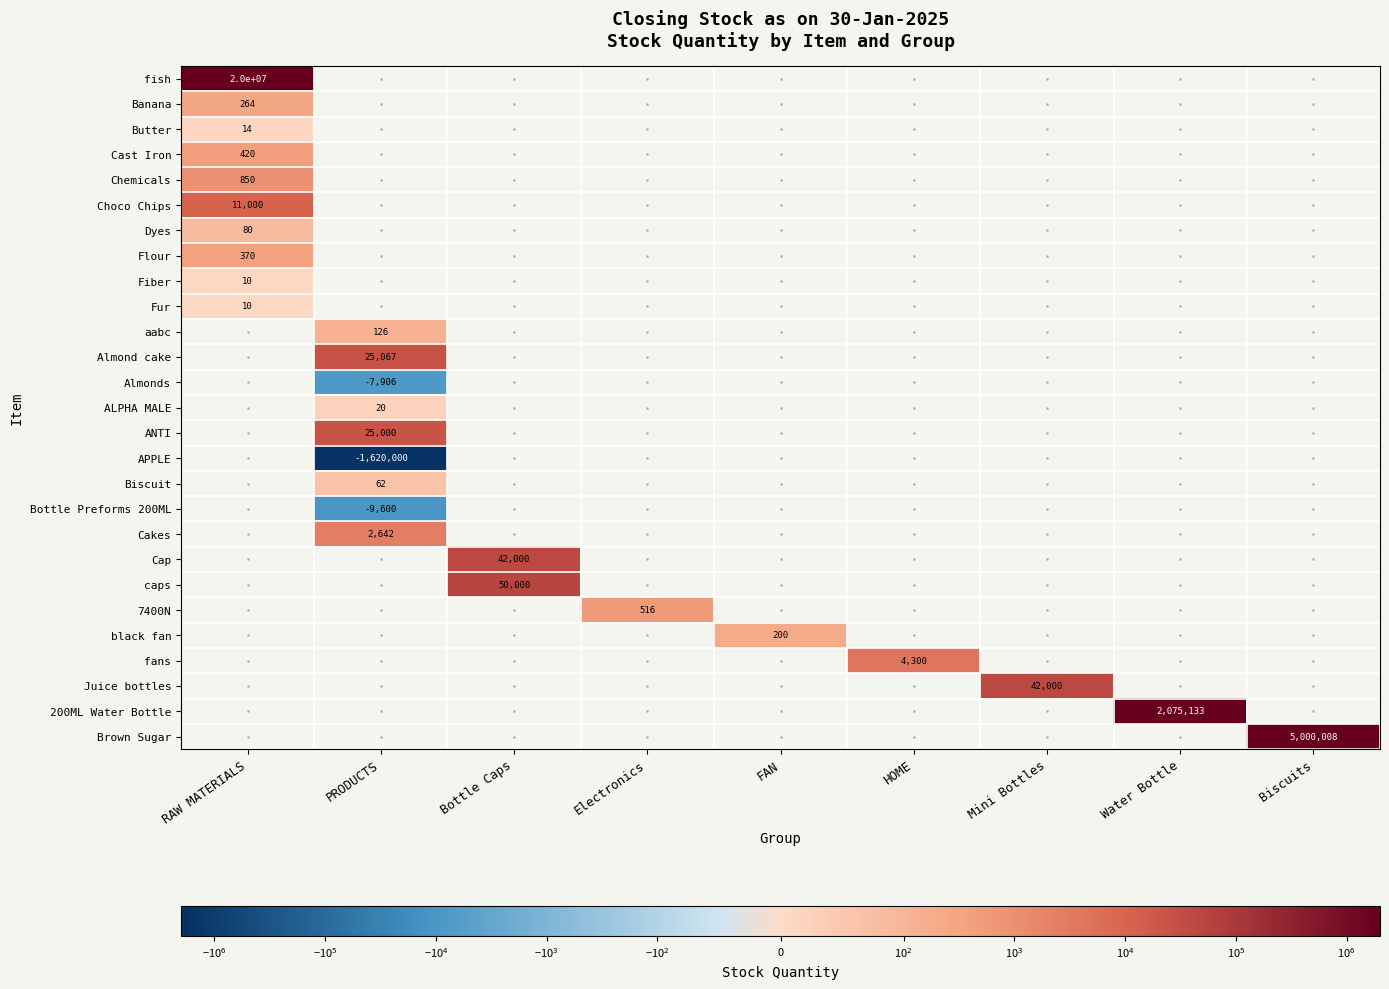

At how many categories does at least one series exceed 19213106?

1